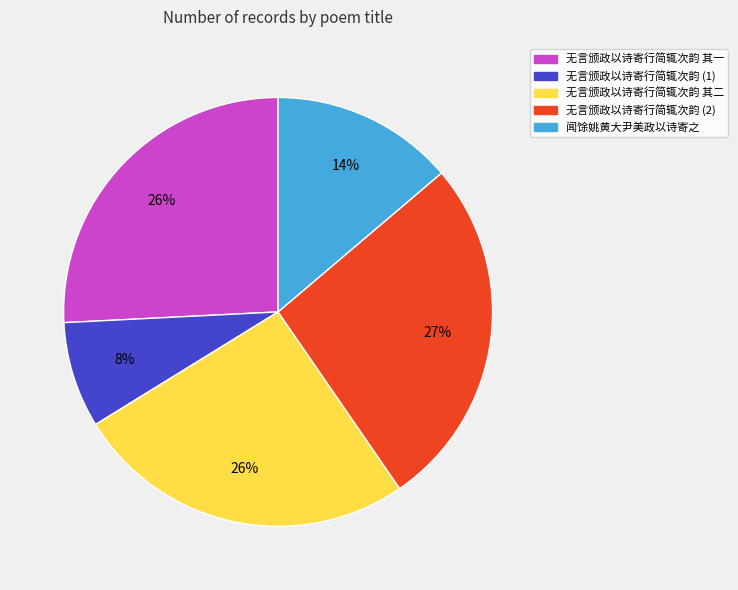

Do 闻馀姚黄大尹美政以诗寄之 and 无言颁政以诗寄行简辄次韵 (1) together represent more than half of the pie?

No